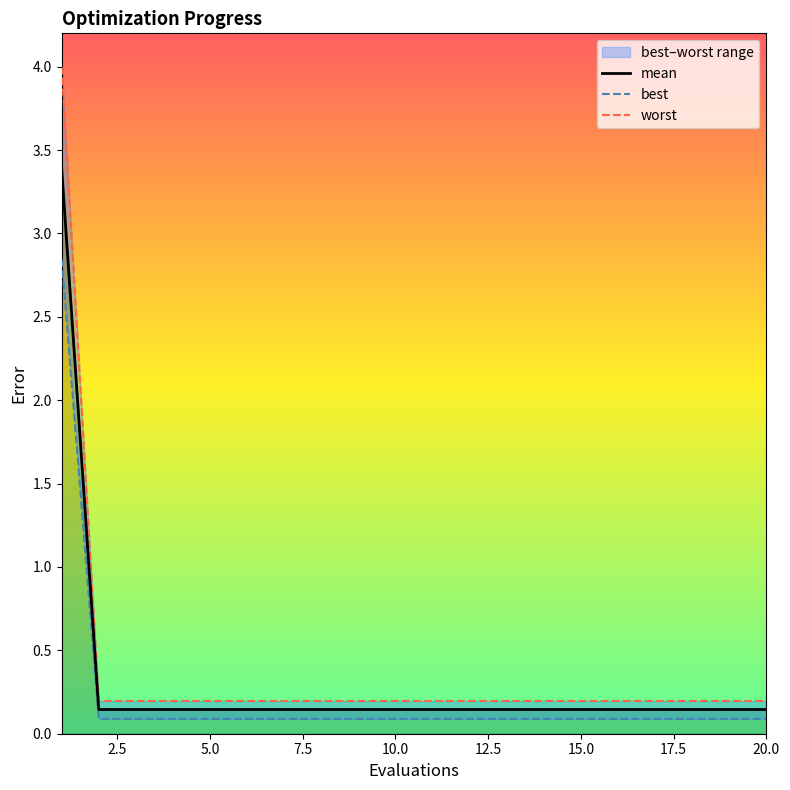

Rank the series by their maximum value, from highest to lowest.

worst, mean, best